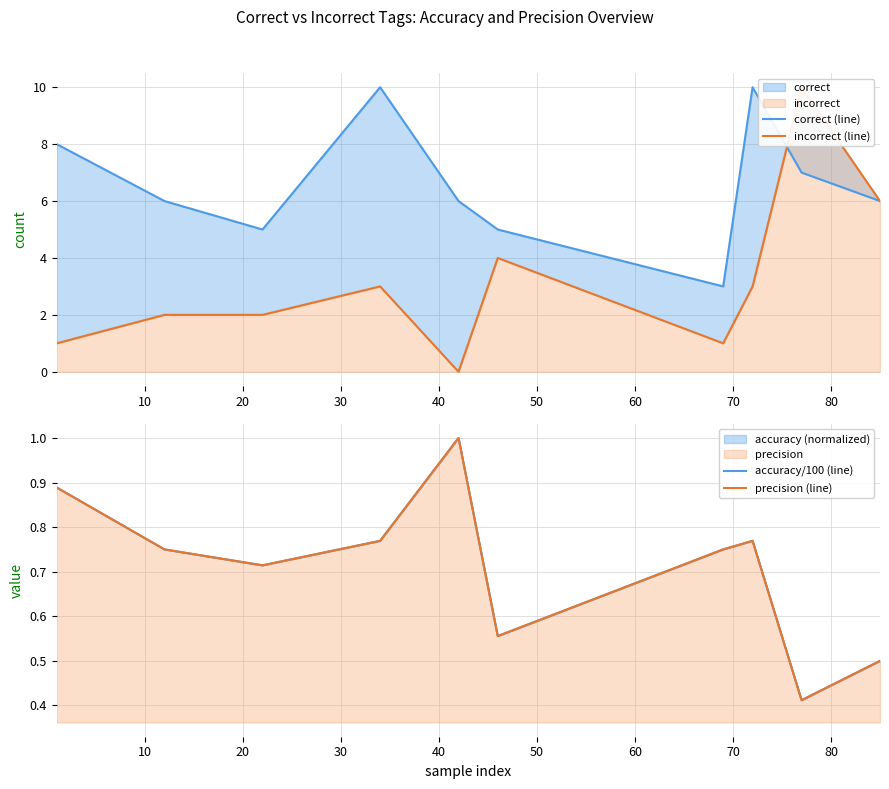

Is the value of accuracy/100 (line) at 30 greater than the value of incorrect (line) at 90?

No